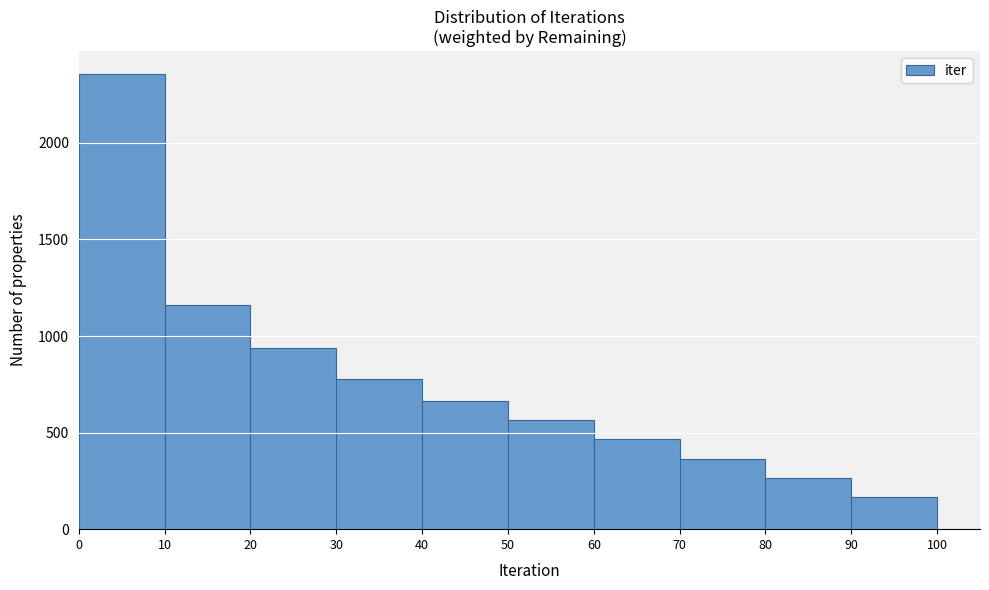

Reading left to right, transcribe this chart: for each bar, give the range it covers on the x-axis and its height. The values are not printed on the chart, so give them approximately, as read against the axis.

0 to 10: 2350
10 to 20: 1150
20 to 30: 950
30 to 40: 800
40 to 50: 650
50 to 60: 550
60 to 70: 450
70 to 80: 350
80 to 90: 250
90 to 100: 150